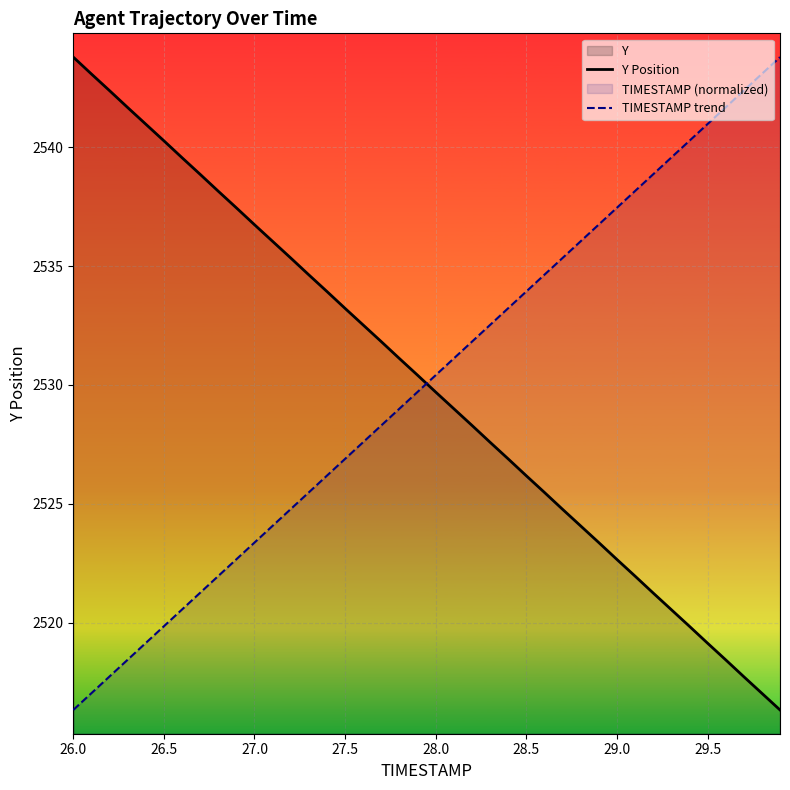

How many lines are shown in the chart?

2